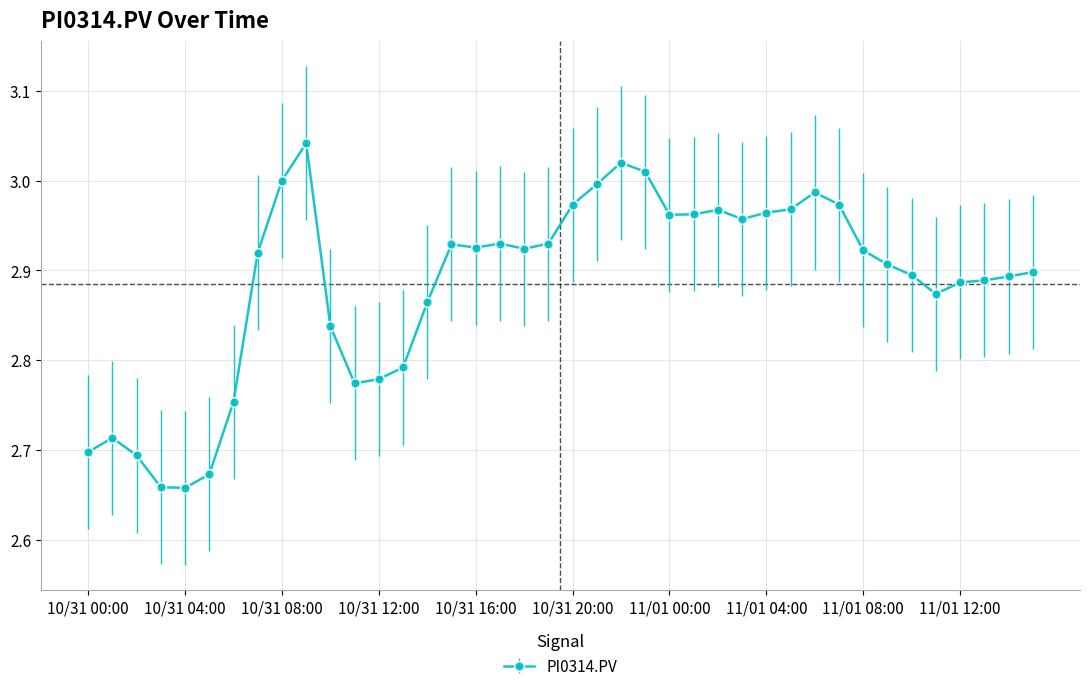

True or false: there are more than 1 points higher than both neighbors.

True